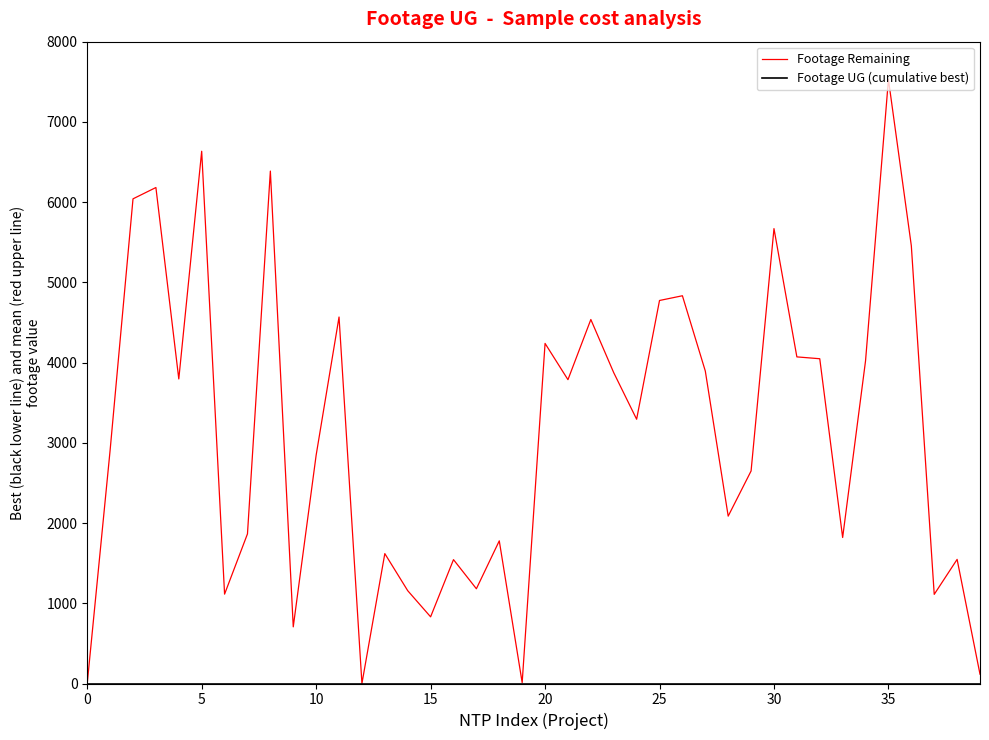

Which series has the widest spread of values?

Footage Remaining